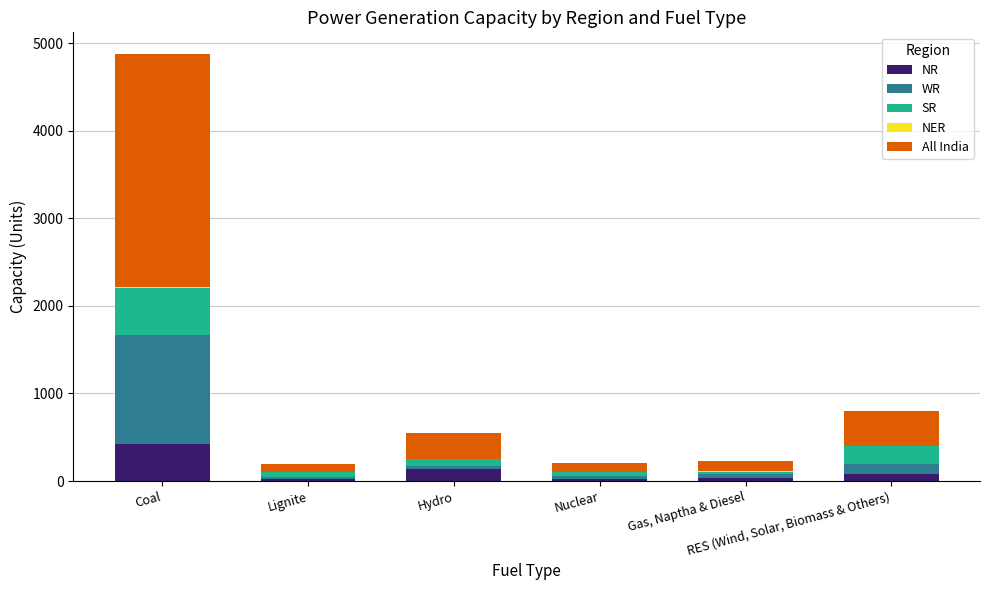

What is the total value across all series at Hydro?

543